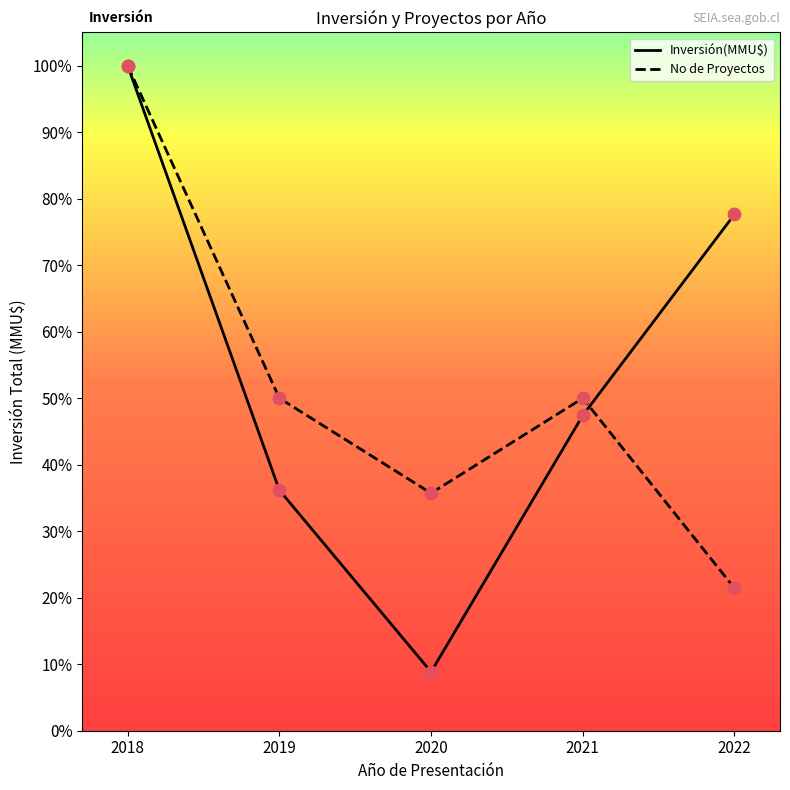

Is the value of No de Proyectos at 2019 greater than the value of Inversión(MMU$) at 2020?

Yes